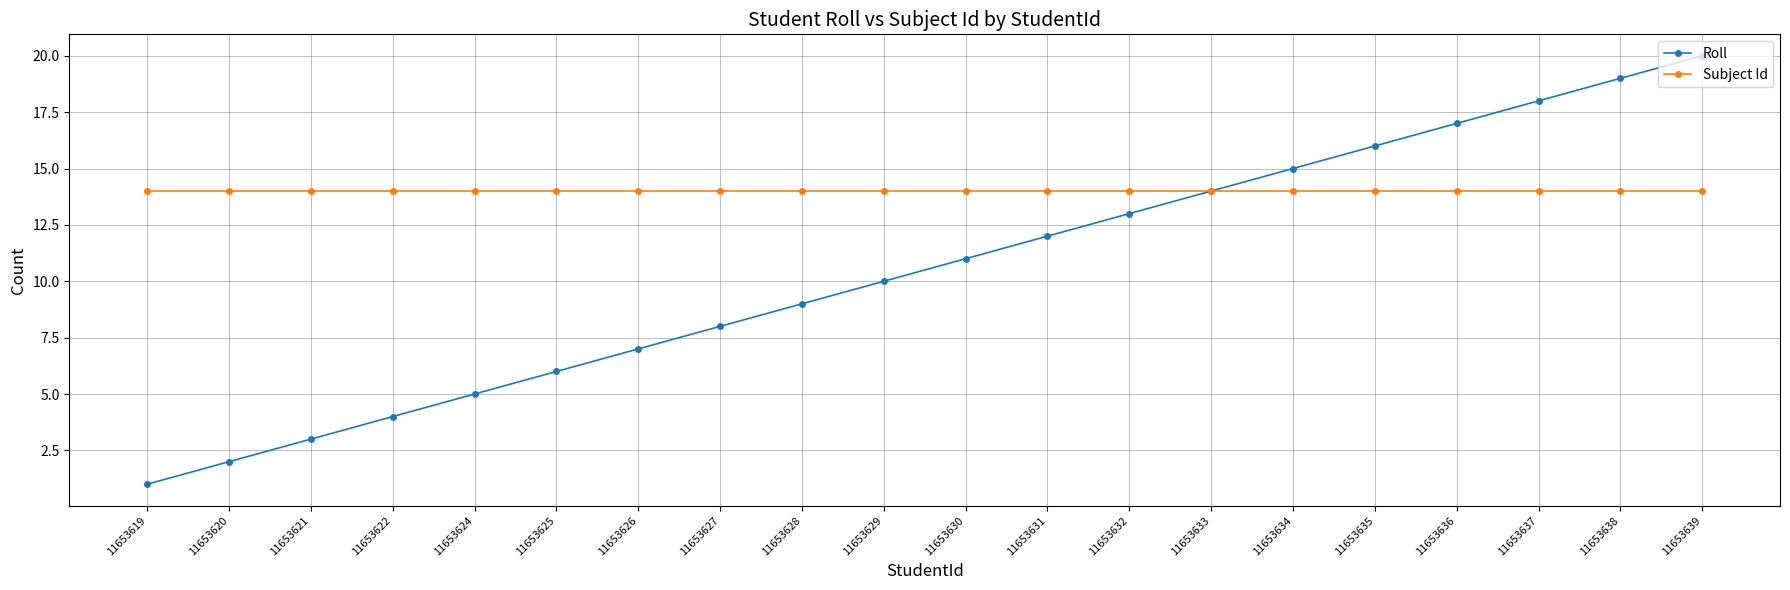

The value of Roll at 11653628 is 13. True or false?

False